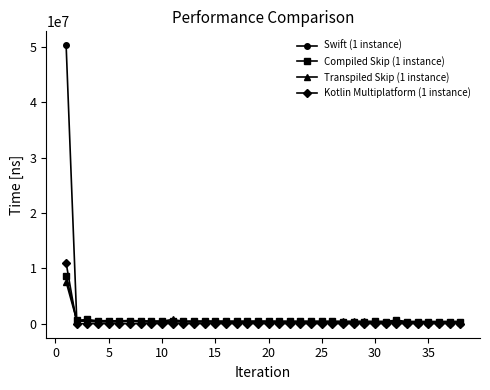

How many categories are shown in the chart?

38